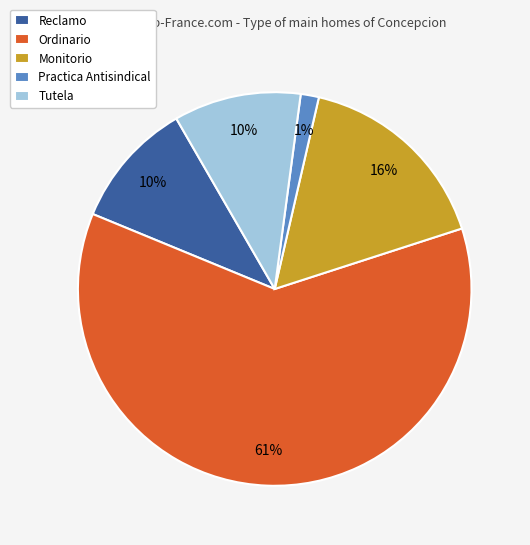

Which has a higher value, Reclamo or Monitorio?

Monitorio